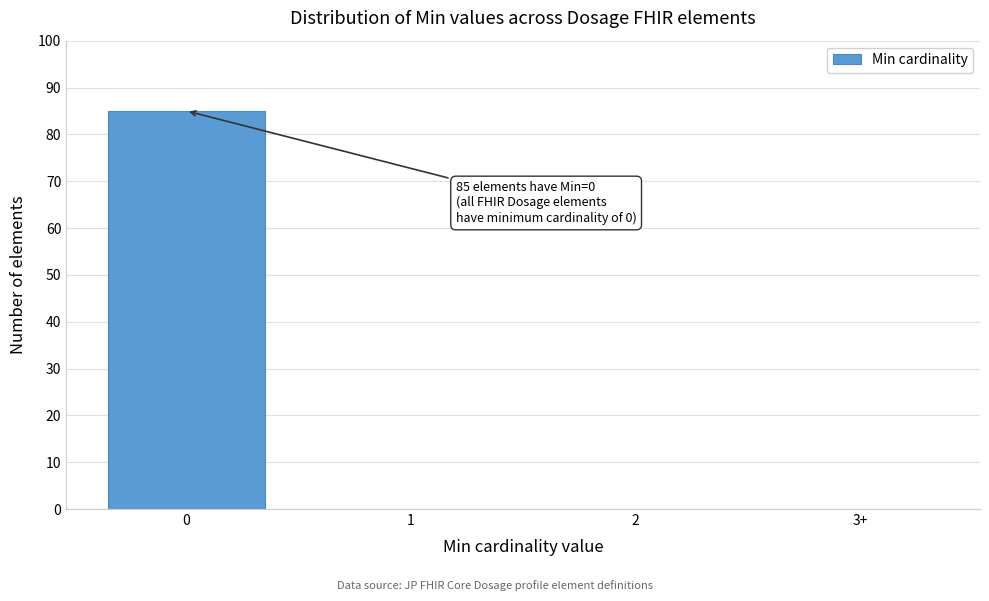

Reading left to right, list all the values displayed in this chart.

0=85	1=0	2=0	3+=0